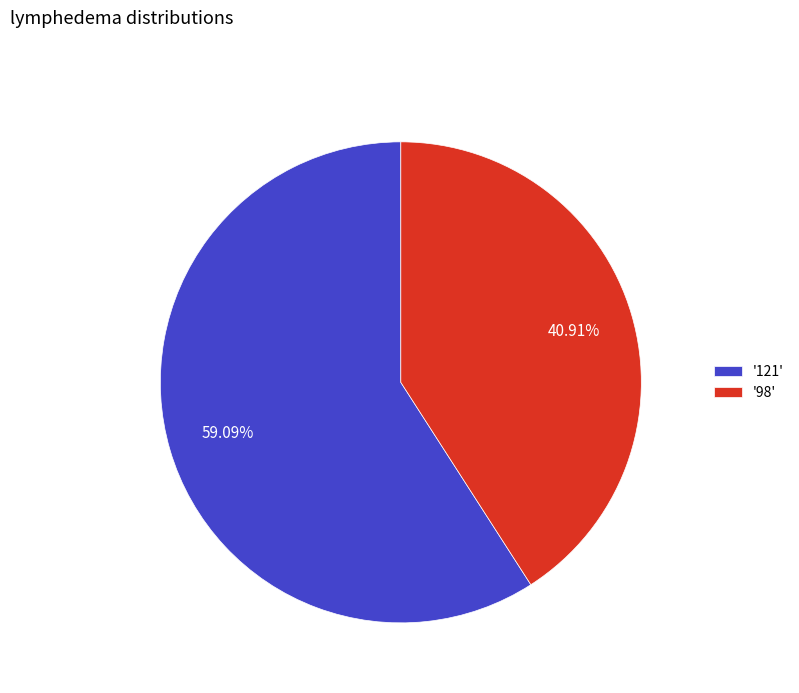

Which slice is the smallest?

'98'